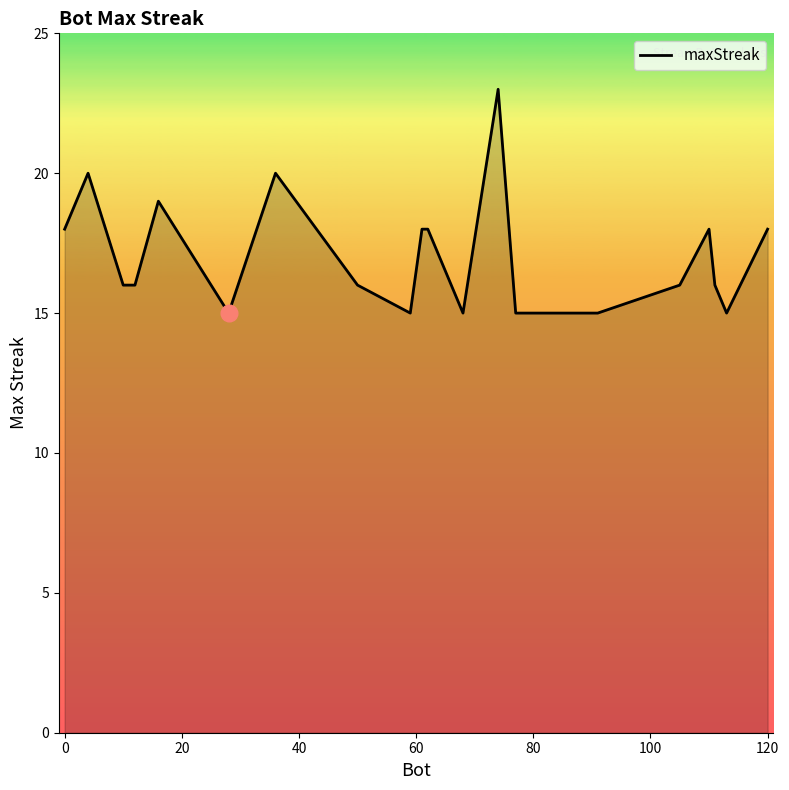

What is the greatest value displayed?

23